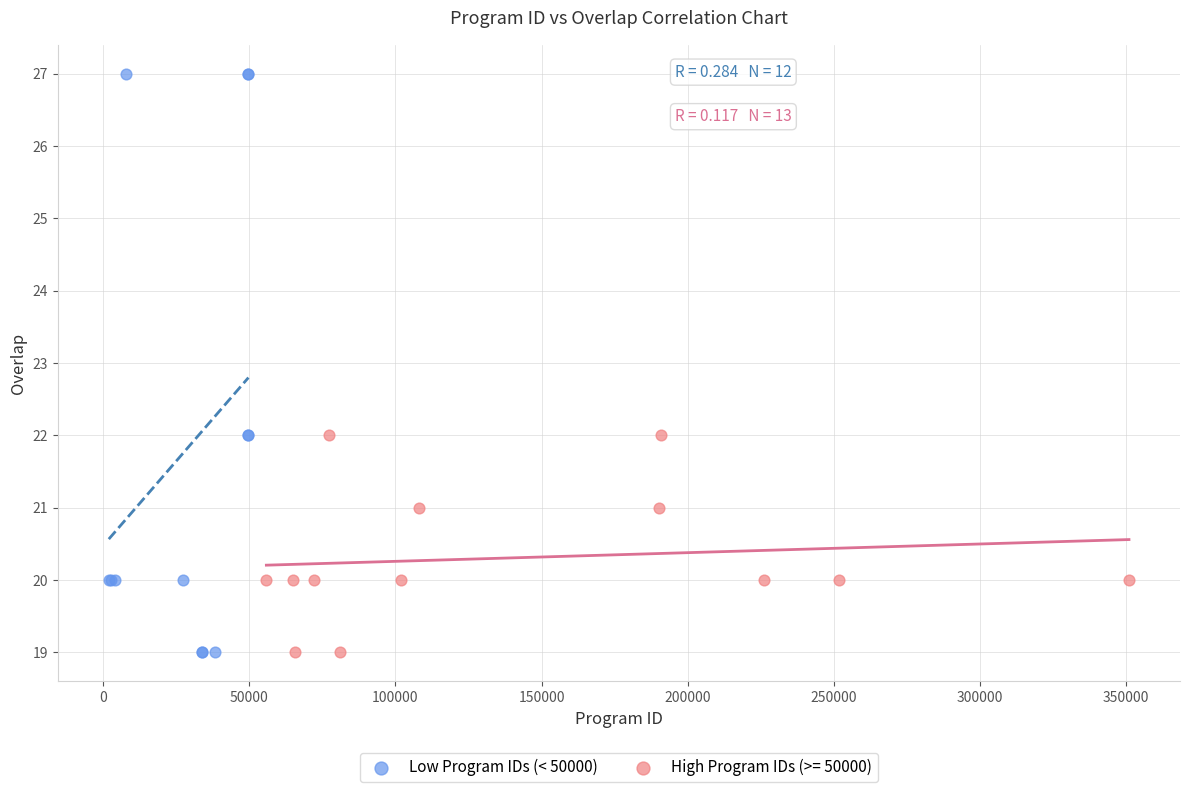

Which series reaches the maximum Y coordinate?

Low Program IDs (< 50000)